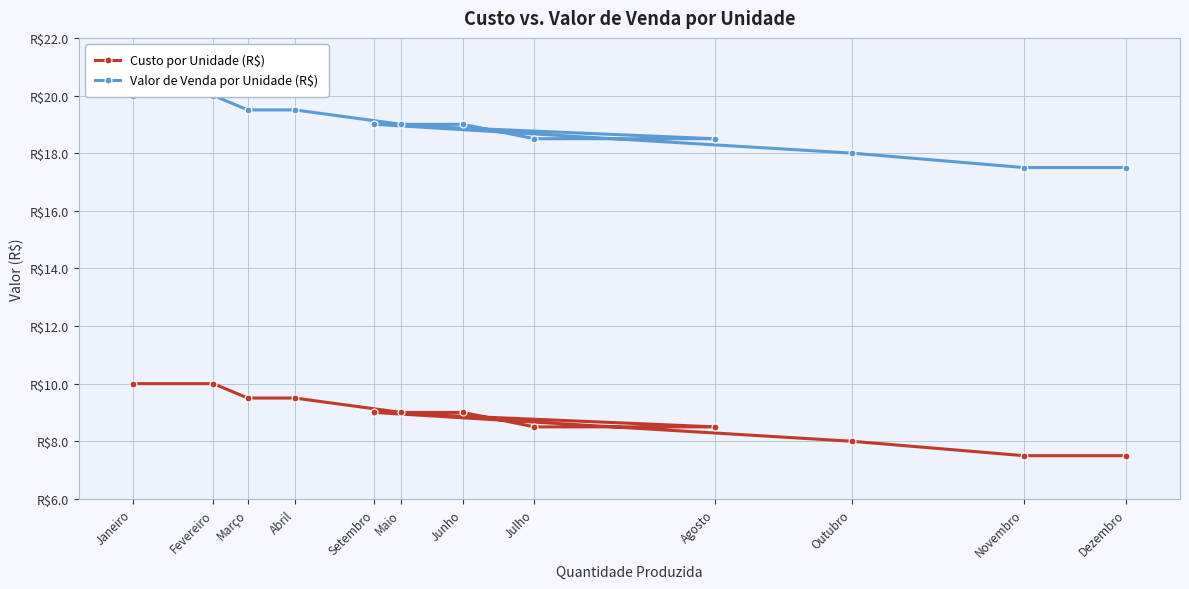

Is it true that Valor de Venda por Unidade (R$) equals 20.0 at Fevereiro?

True